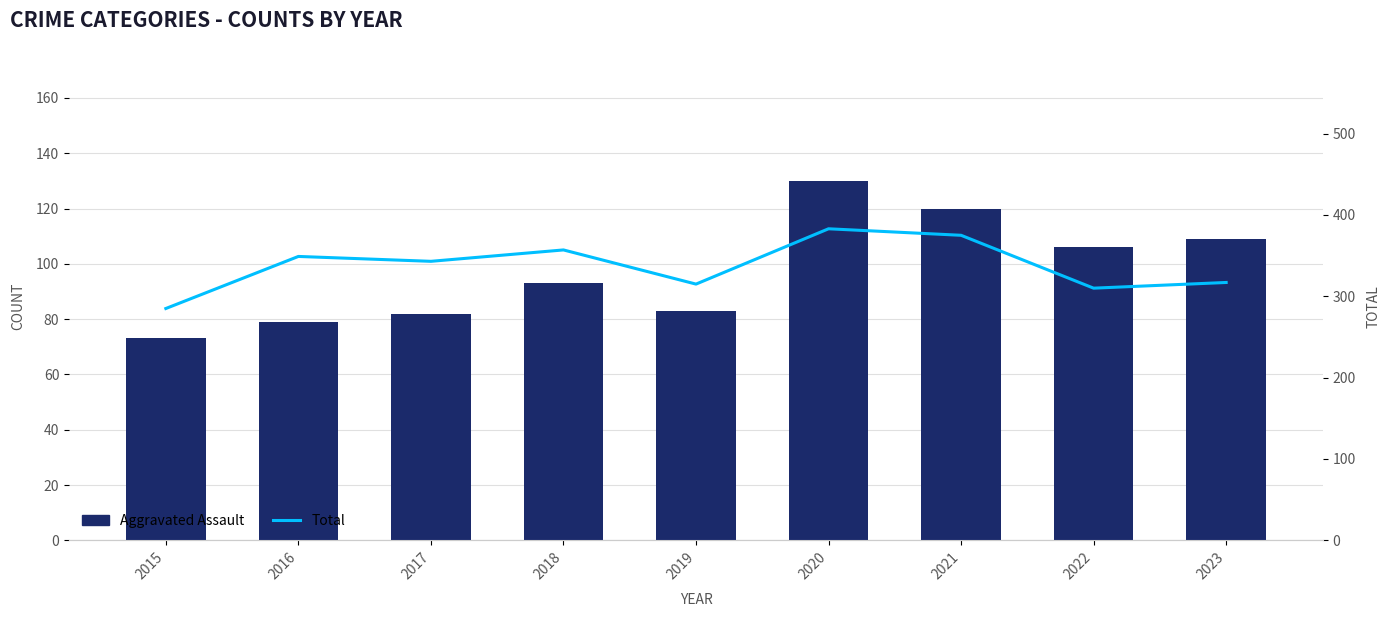

At which label does Total first exceed 343?

2016